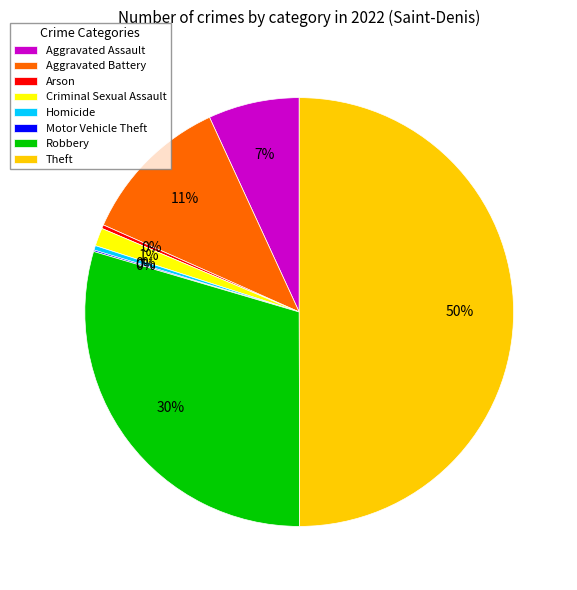

To the nearest percent, what portion does Aggravated Battery represent?

11%